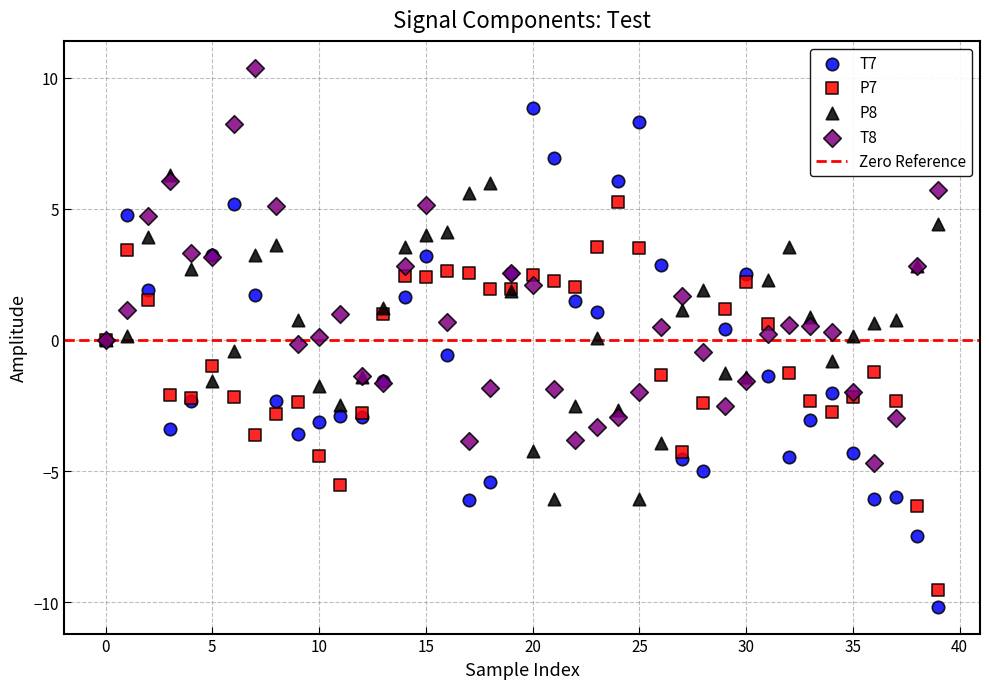

Which series contains the highest Y value?

T8